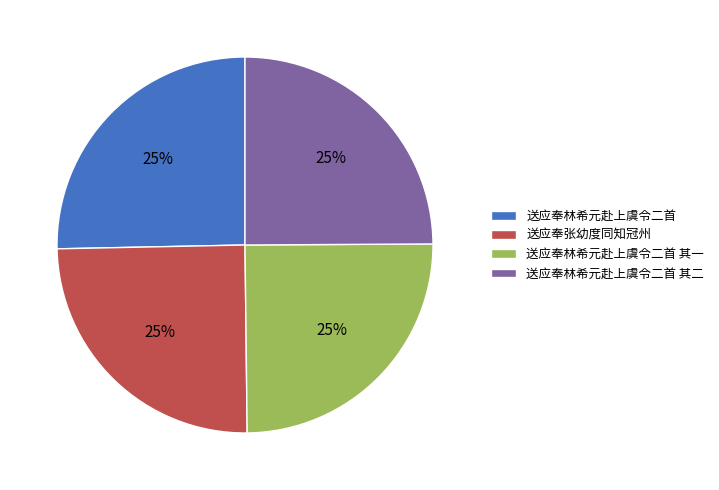

Is it true that 送应奉林希元赴上虞令二首 is 25% of the pie?

True